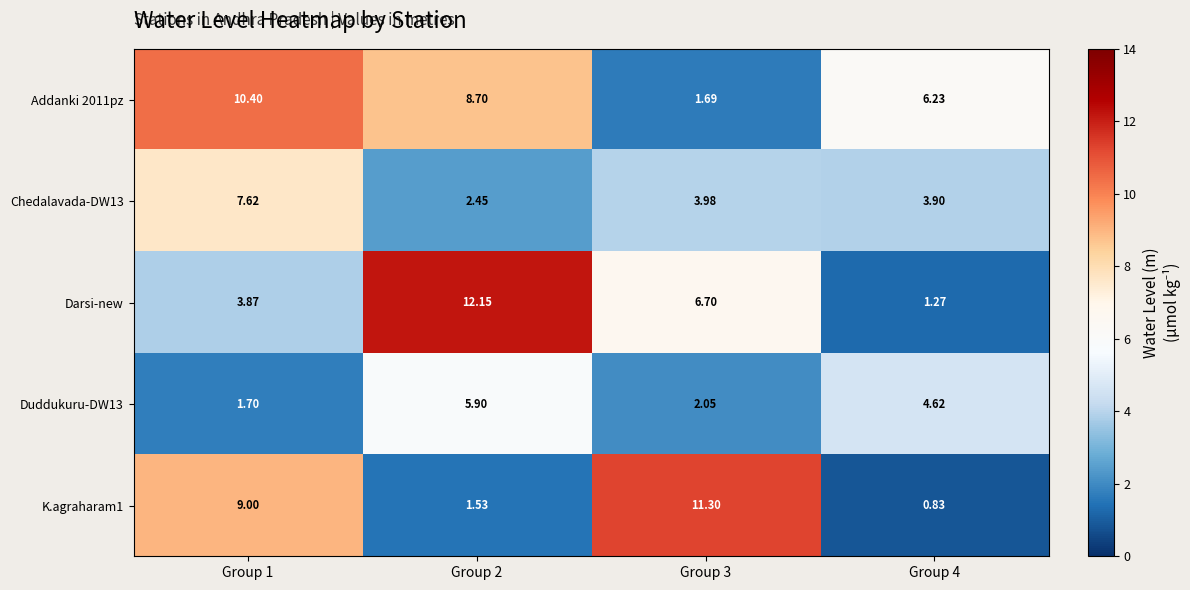

Which series has the widest spread of values?

Darsi-new